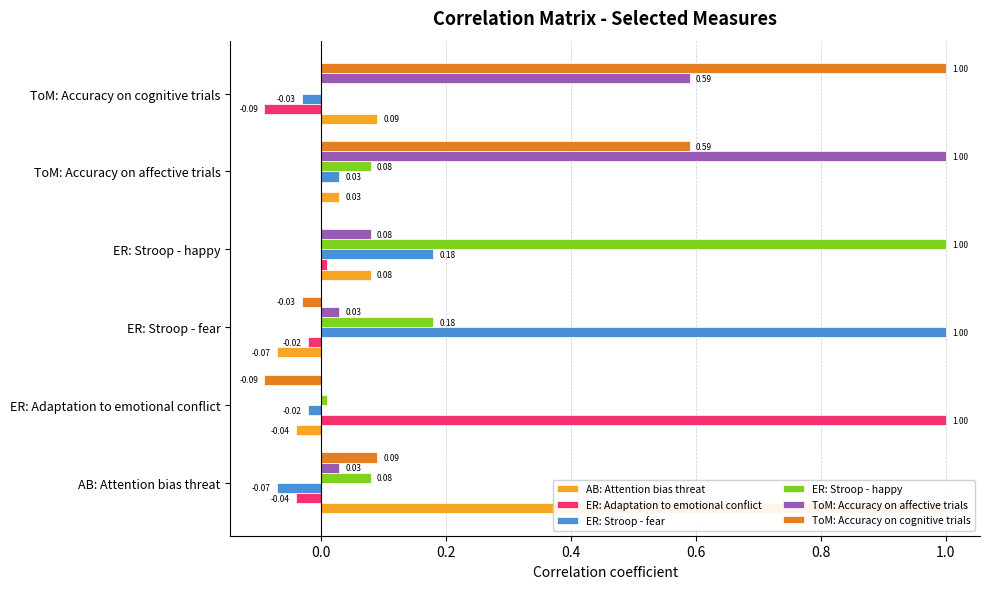

How many bars are there in each group?

6